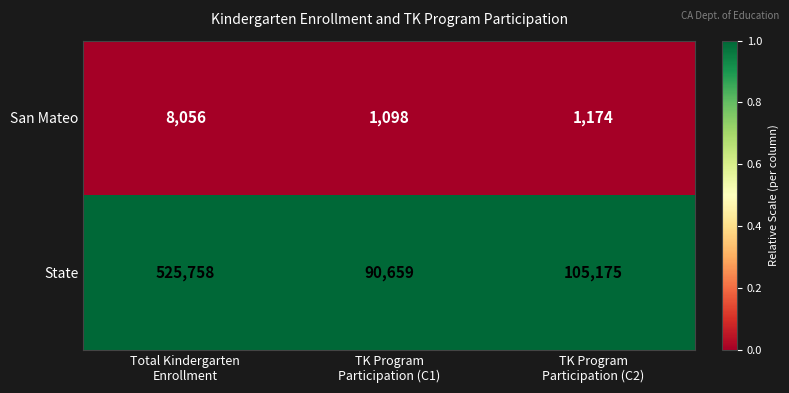

Reading left to right, what are all the values shown in this chart?

San Mateo: 8056	1098	1174
State: 525758	90659	105175